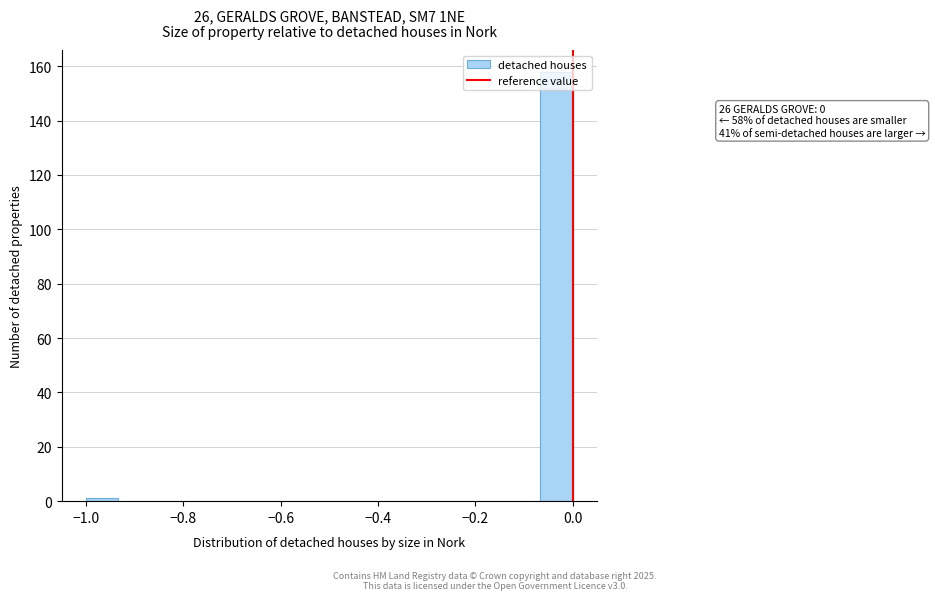

Around what value on the x-axis is the tallest bar? Give the approximate position of its centre, as read against the axis.

-0.04